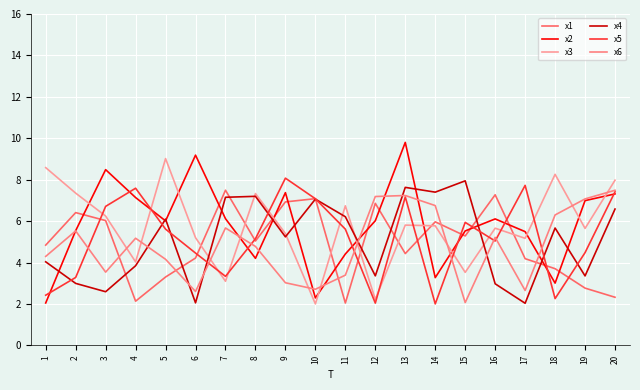

Is it true that x2 equals 7.4 at 9?

True